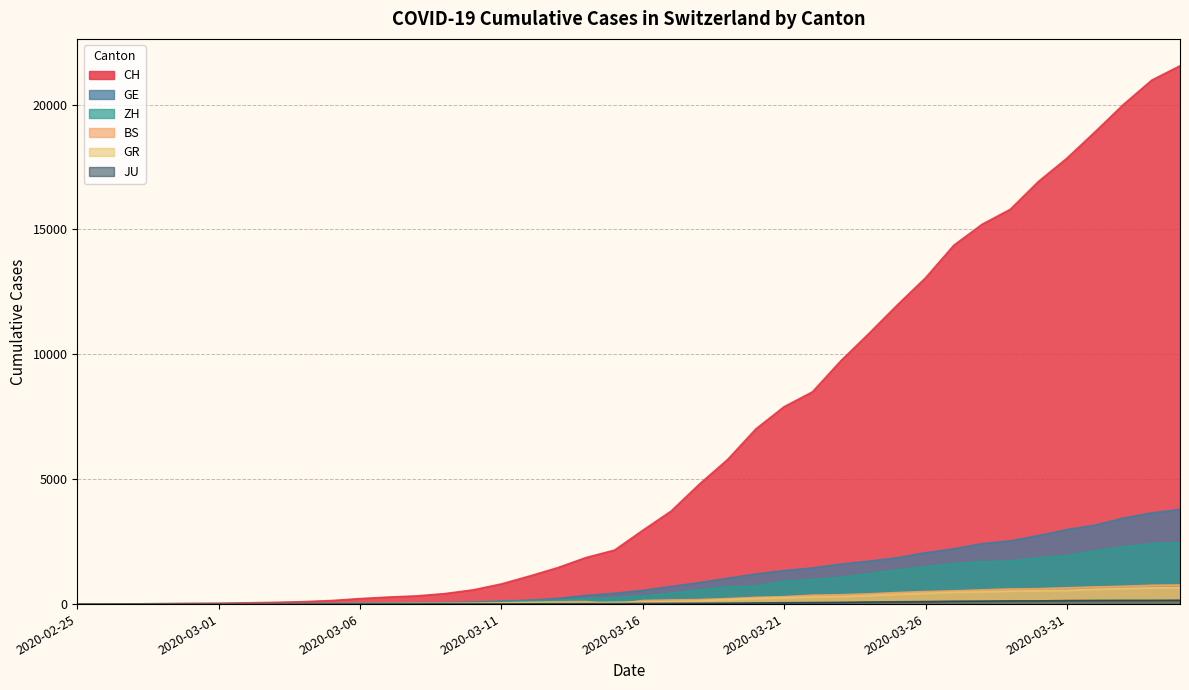

At 2020-03-09, list the series in order from smallest to largest.

JU, GR, BS, ZH, GE, CH